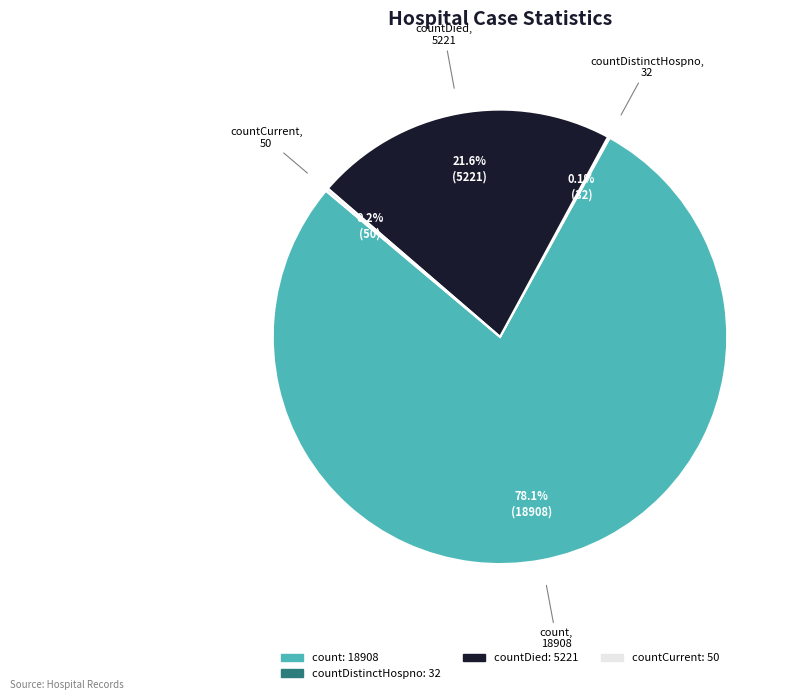

How much of the chart is everything except countDied?

78.4%